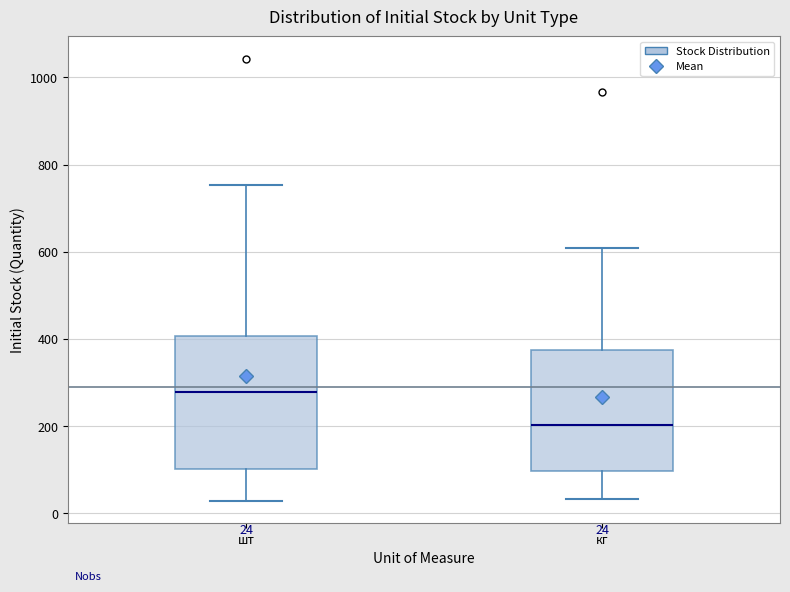

Which box is the tallest, from its lower edge to its upper edge?

шт